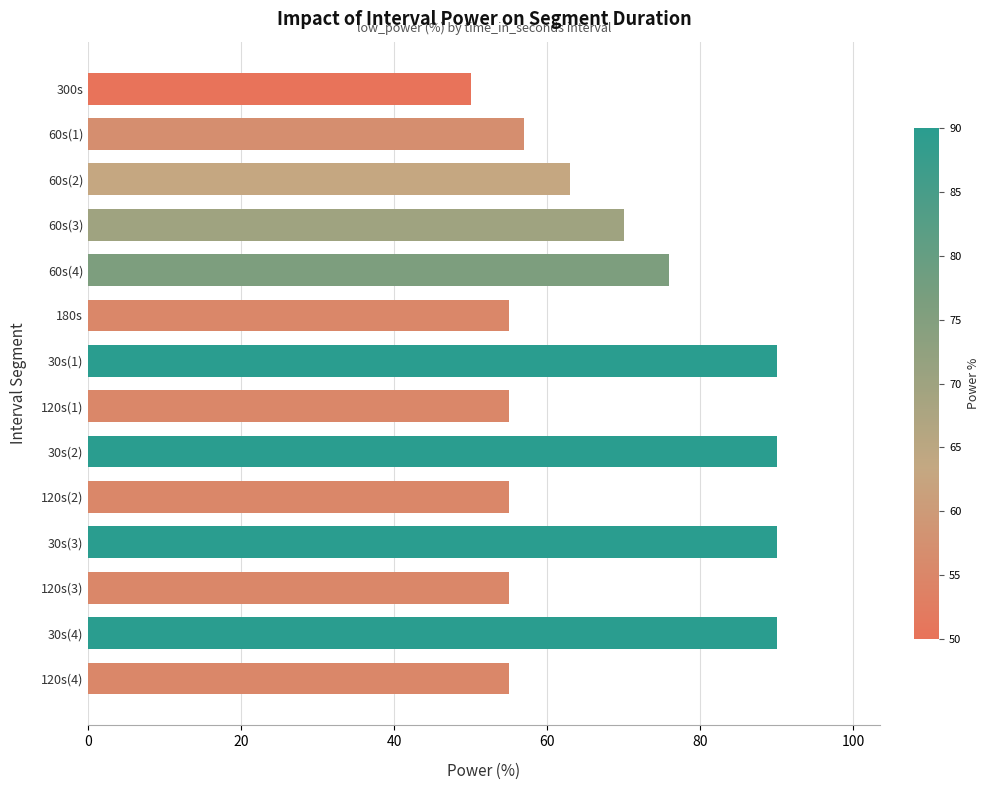

What is the approximate value at 30s(2)?

90